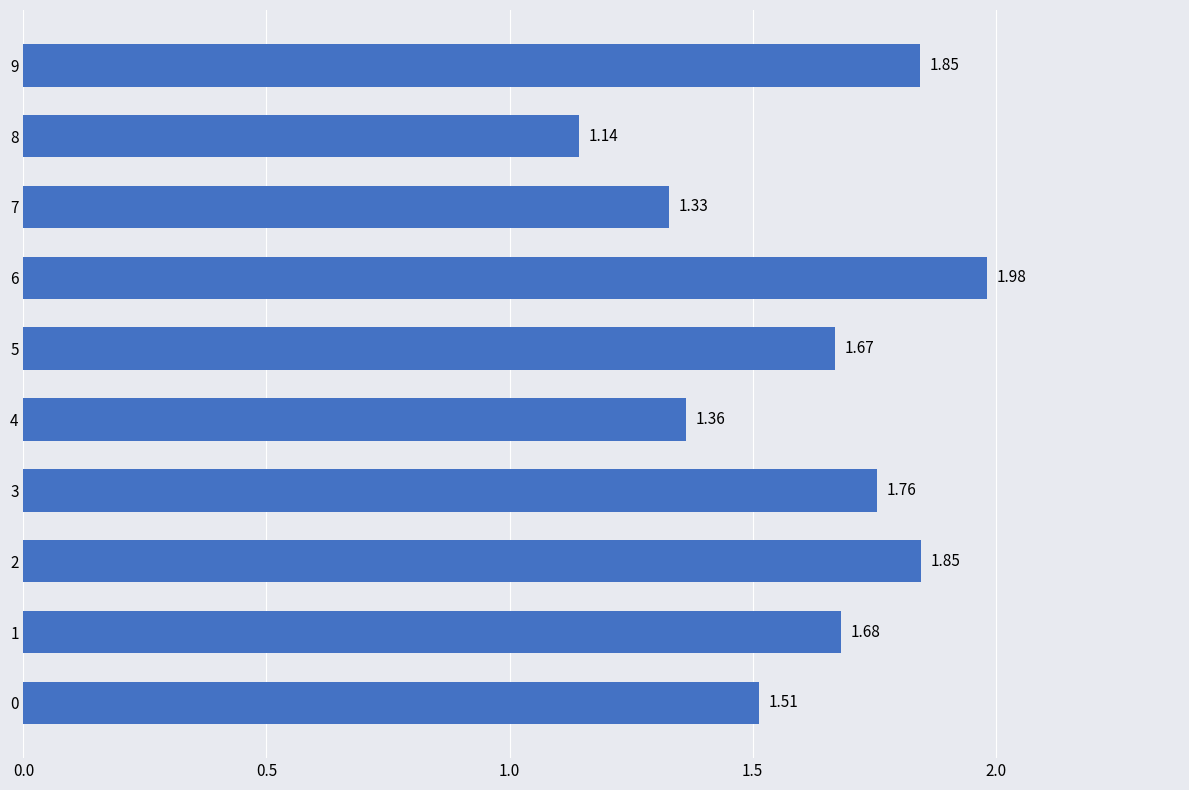

What is the sum of the values at 2 and 3?

3.6